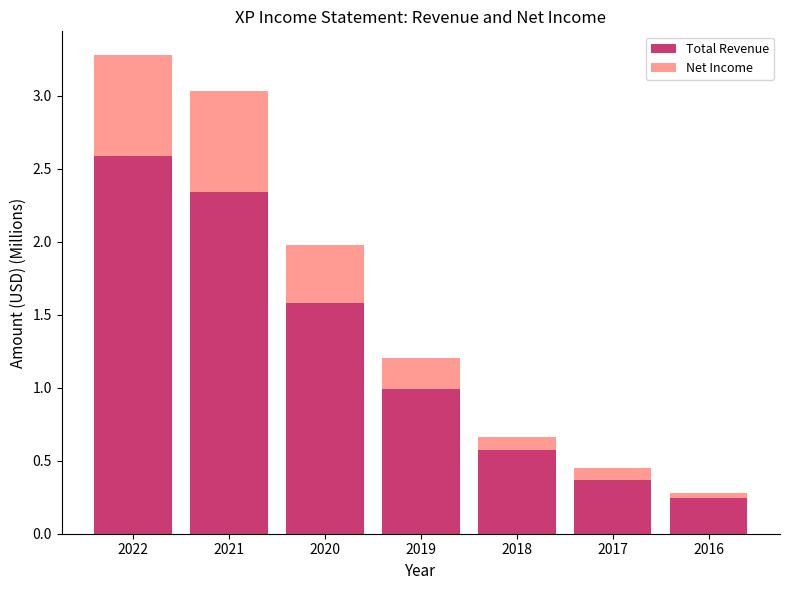

What is the difference between the second highest and minimum values in the Total Revenue series?

2.1